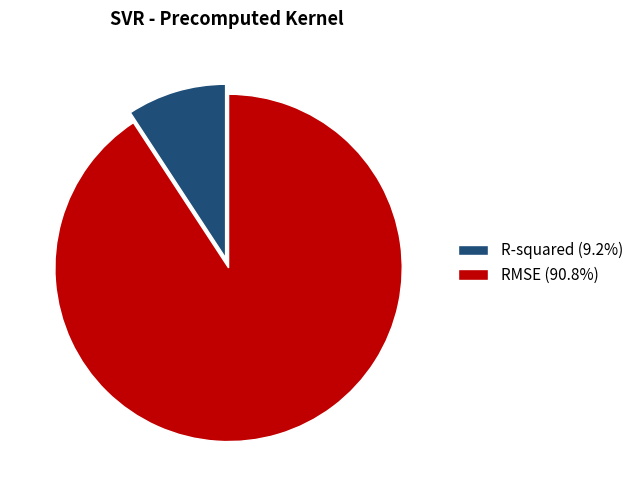

The R-squared slice represents 9% of the pie. True or false?

True